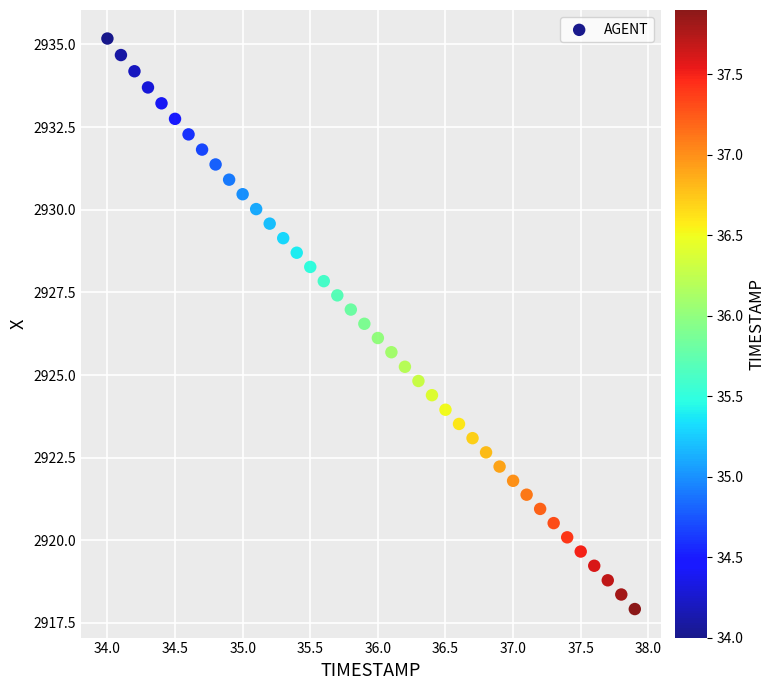

What is the range of X values (max minus min)?

3.9